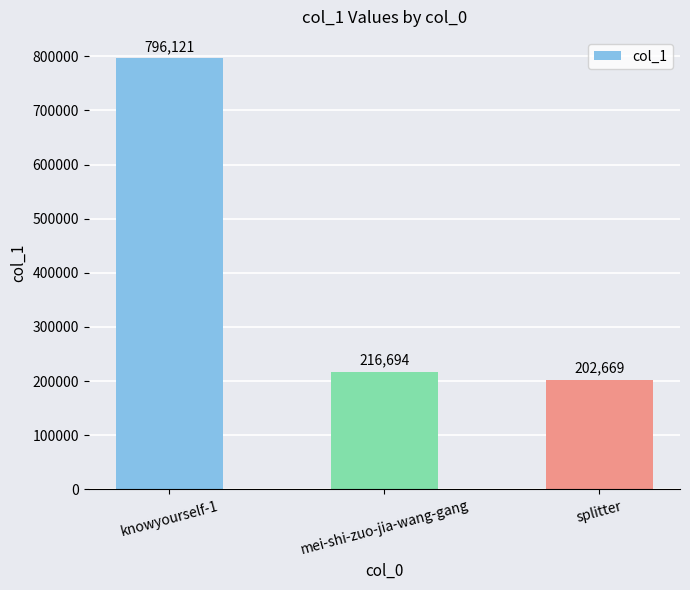

What is the smallest value displayed?

202669